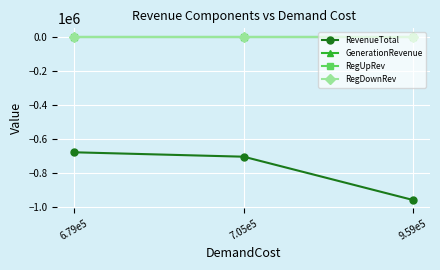

Reading right to left, extract all data points from this chart.

RevenueTotal: -958554.7	-704627.3	-678781.3
GenerationRevenue: 0.0	0.0	0.0
RegUpRev: 0.0	0.0	0.0
RegDownRev: 0.0	0.0	0.0